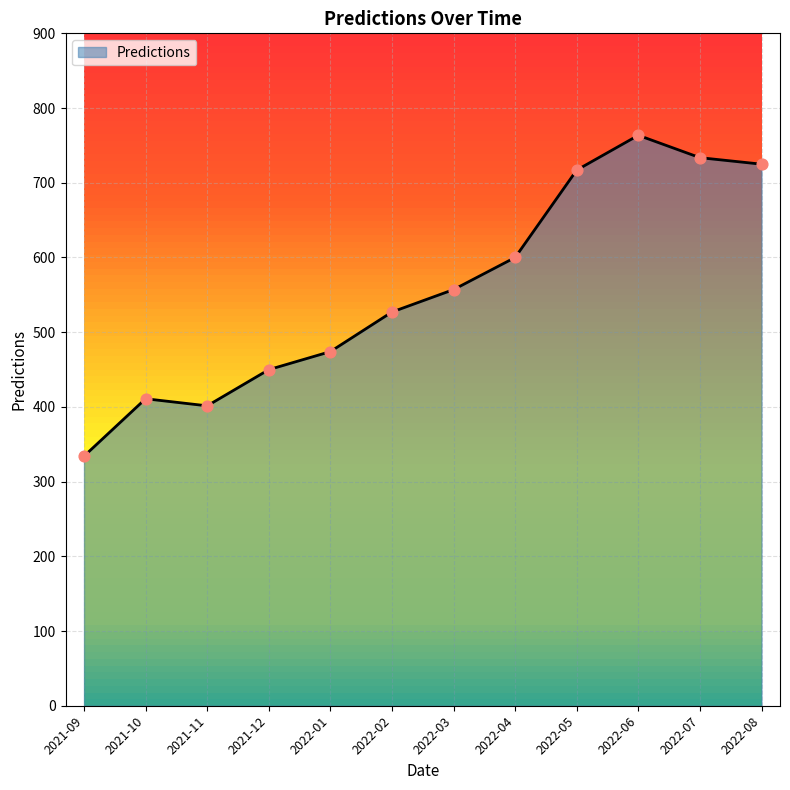

What is the ratio of the value at 2021-09 to the value at 2022-07?

0.5